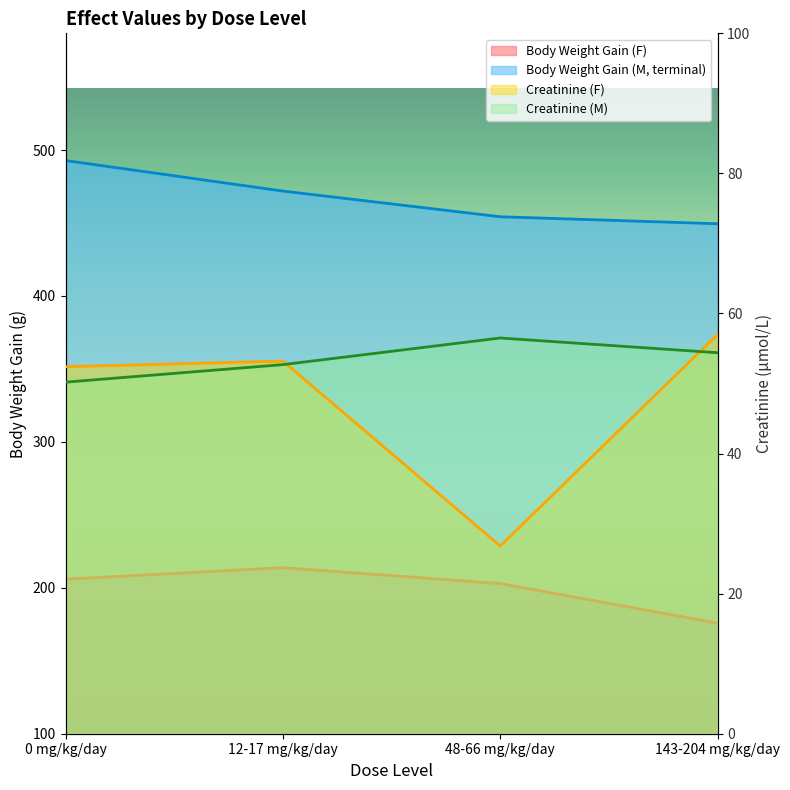

Where is Creatinine (M) nearest to the value 53?

12-17 mg/kg/day